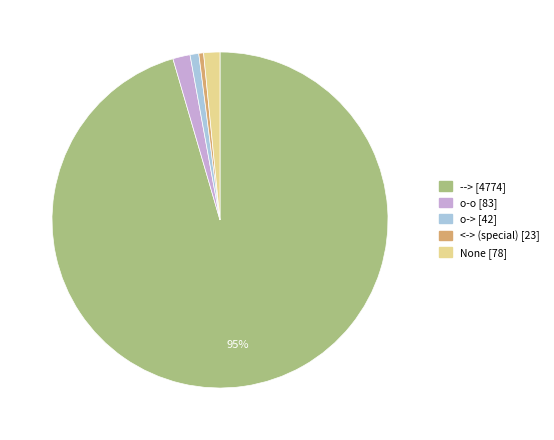

What percentage is the --> slice, to the nearest percent?

95%